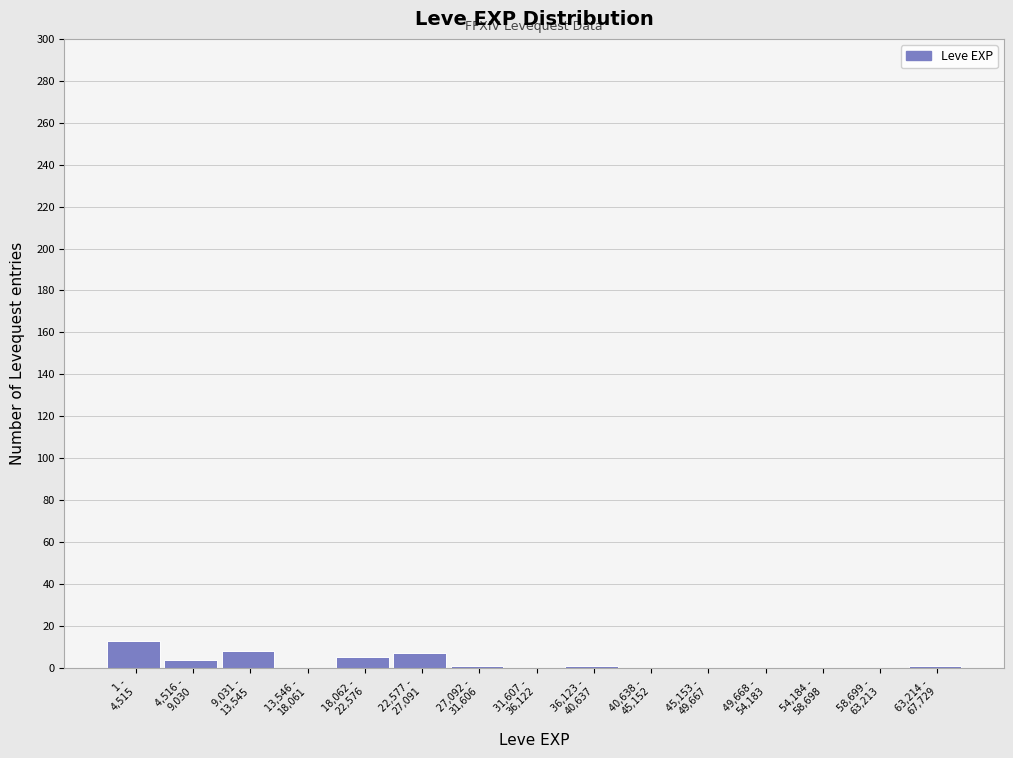

What is the maximum value shown in the chart?

13